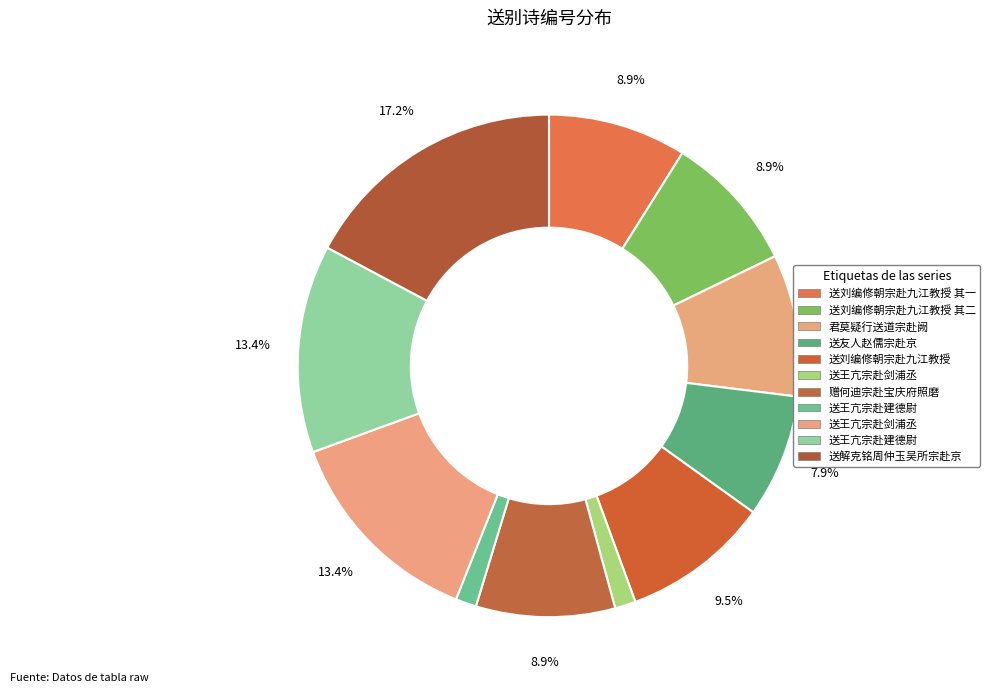

Rank the categories by value from highest to lowest.

送解克铭周仲玉吴所宗赴京, 送王亢宗赴剑浦丞, 送王亢宗赴建德尉, 送刘编修朝宗赴九江教授, 君莫疑行送道宗赴阙, 赠何迪宗赴宝庆府照磨, 送刘编修朝宗赴九江教授 其二, 送刘编修朝宗赴九江教授 其一, 送友人赵儒宗赴京, 送王亢宗赴建德尉, 送王亢宗赴剑浦丞